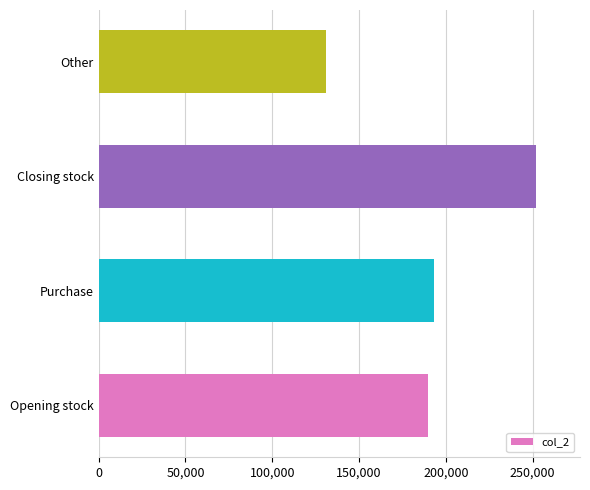

What is the sum of the values at Opening stock and Other?

320730.9